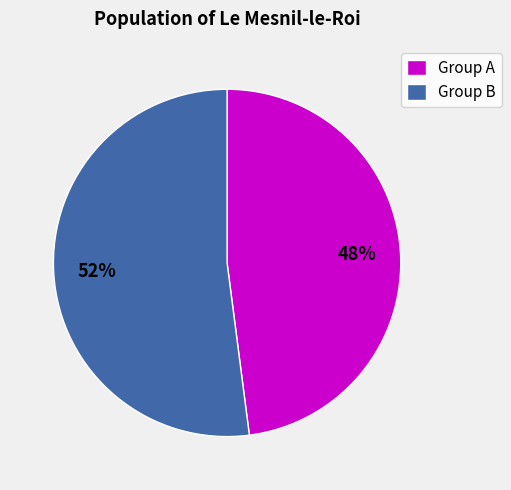

To the nearest percent, what portion does Group A represent?

48%